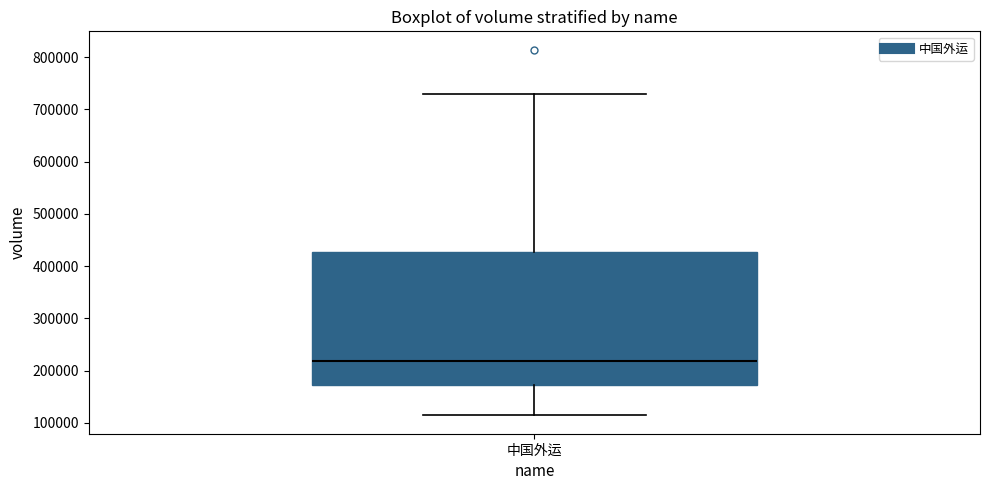

Where does the lower whisker of the box for 中国外运 end on the y-axis? The values are not printed on the chart, so give them approximately, as read against the axis.

110000